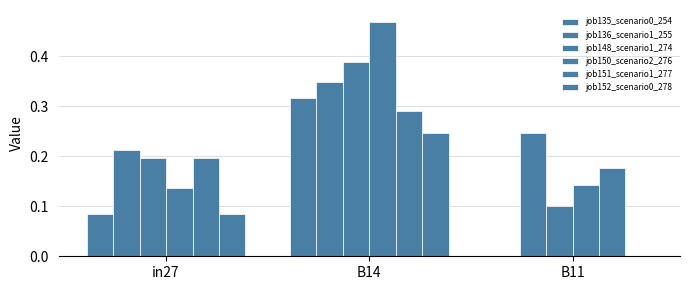

What is the difference between the maximum and minimum values in the job136_scenario1_255 series?

0.1